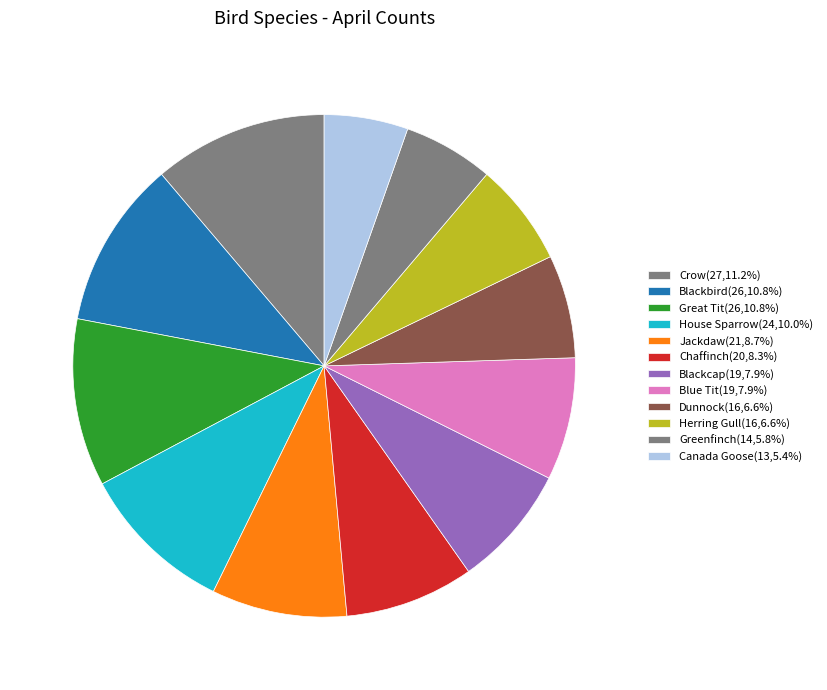

How many slices are in this pie chart?

12